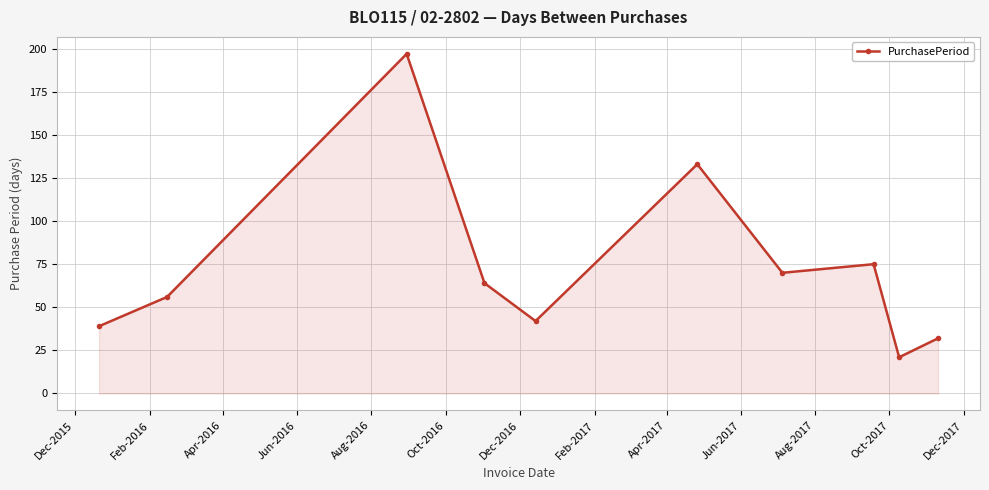

What is the minimum value shown in the chart?

21